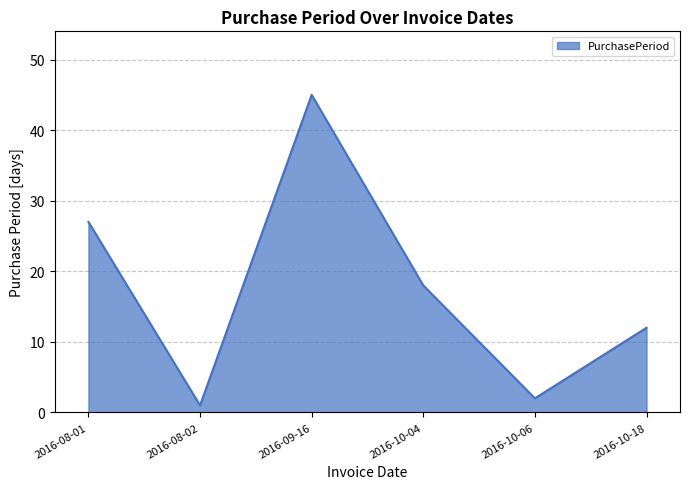

At which category does the chart reach its minimum across all series?

2016-08-02